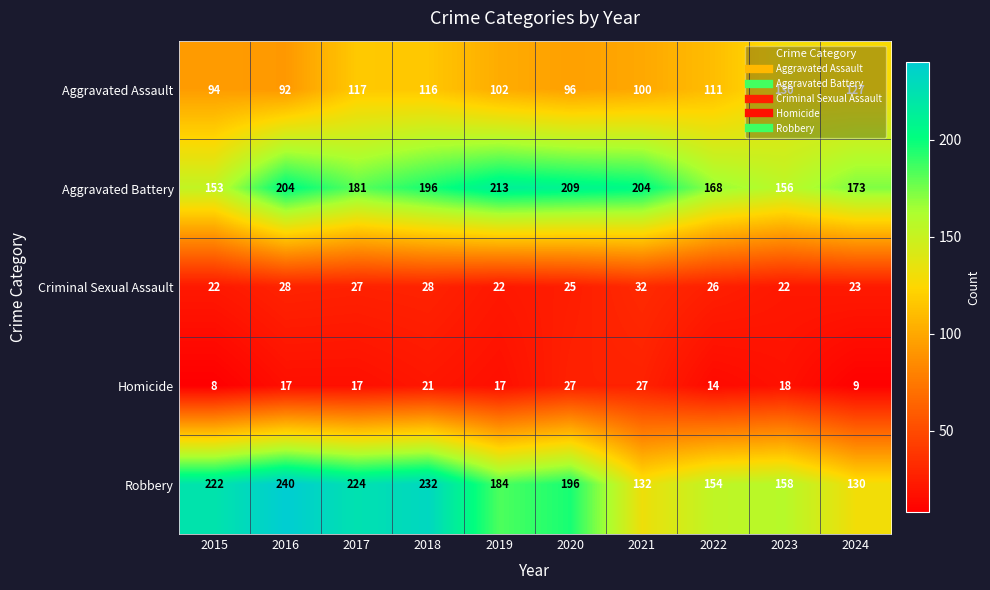

At which label does Robbery first exceed 196?

2015